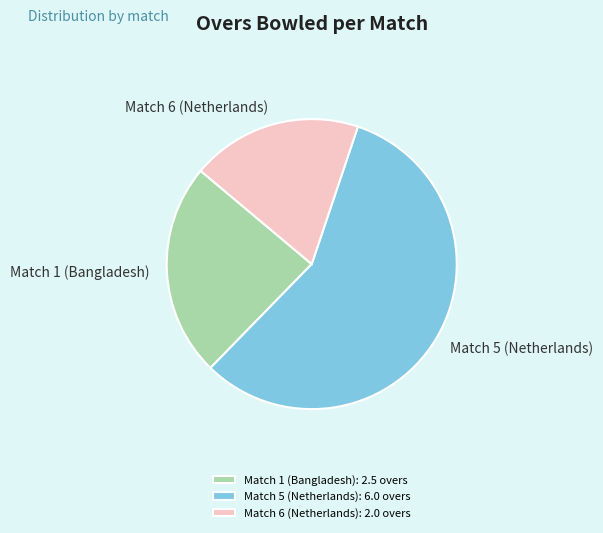

Do Match 5 (Netherlands) and Match 6 (Netherlands) together represent more than half of the pie?

Yes